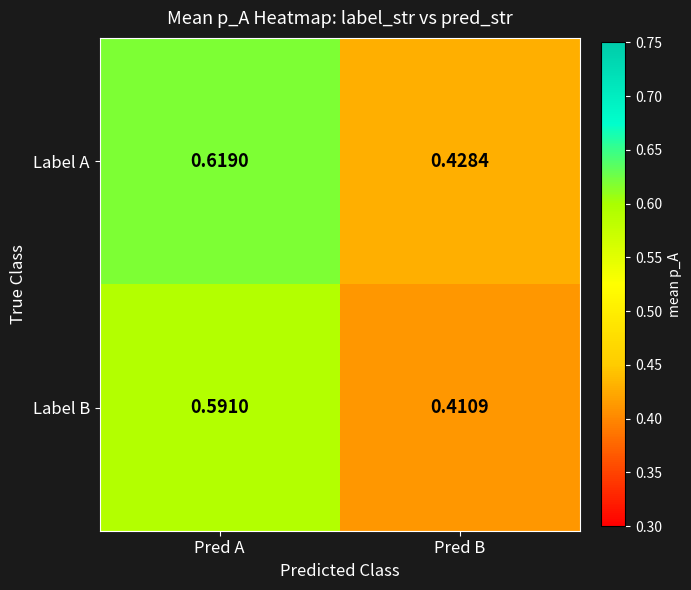

Which series has the widest spread of values?

Label A